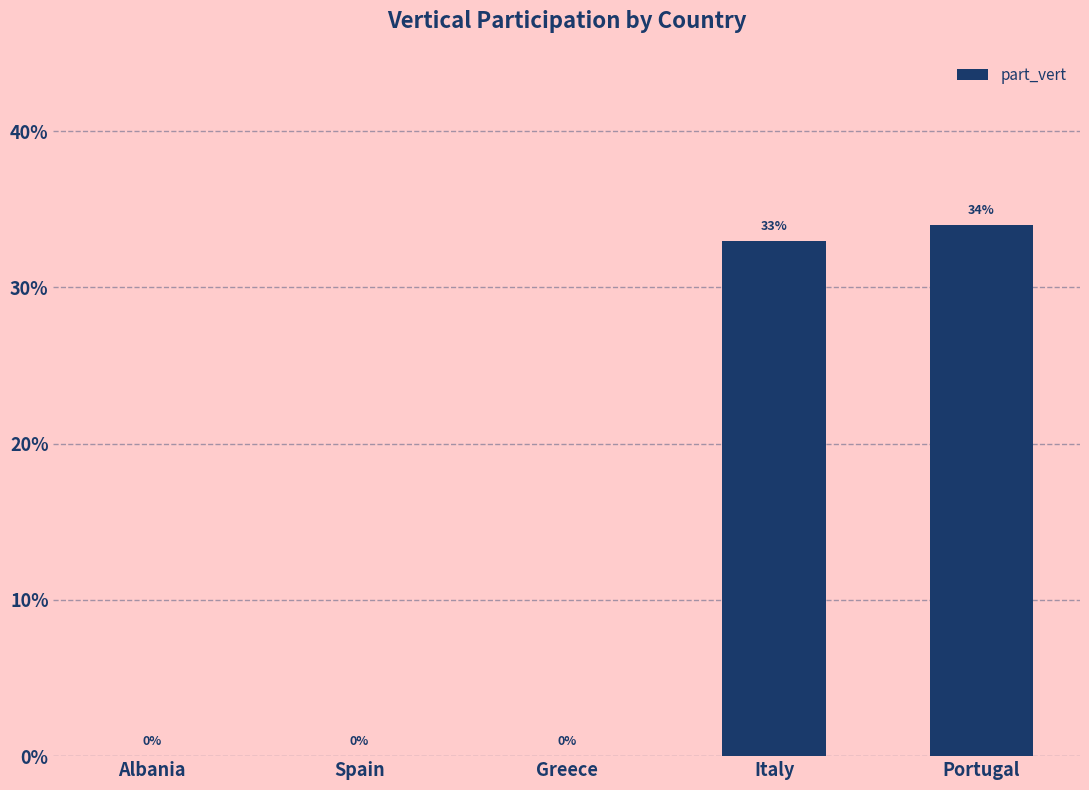

How many categories are shown in the chart?

5